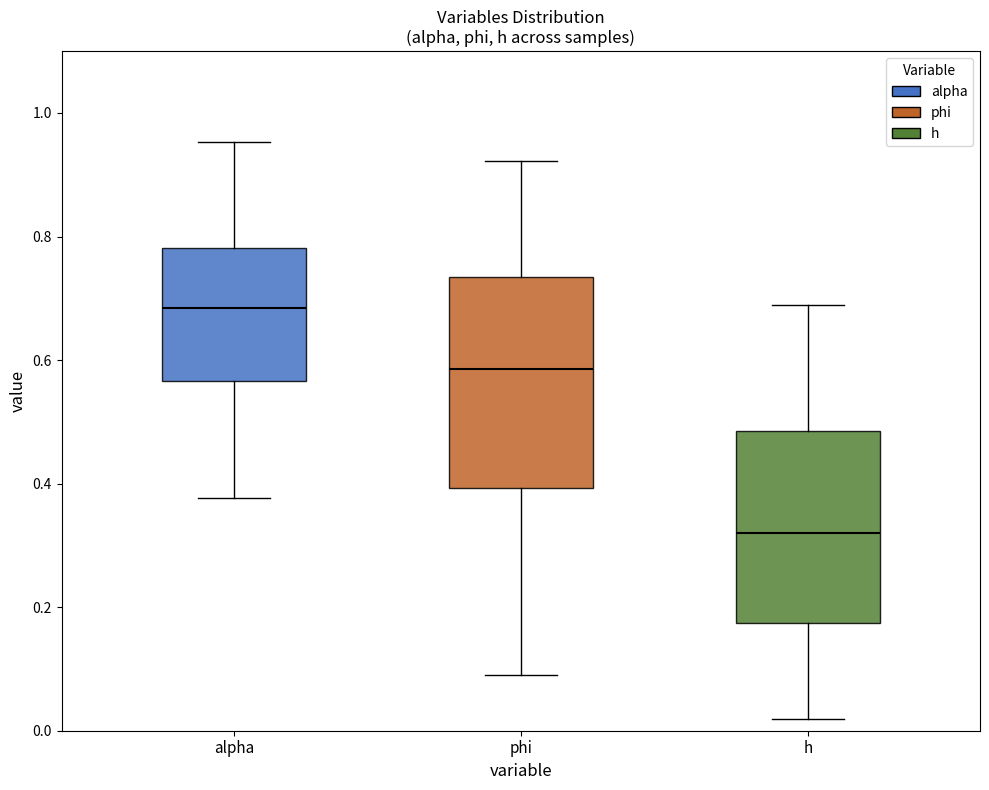

Where does the lower whisker of the box for phi end on the y-axis? The values are not printed on the chart, so give them approximately, as read against the axis.

0.10